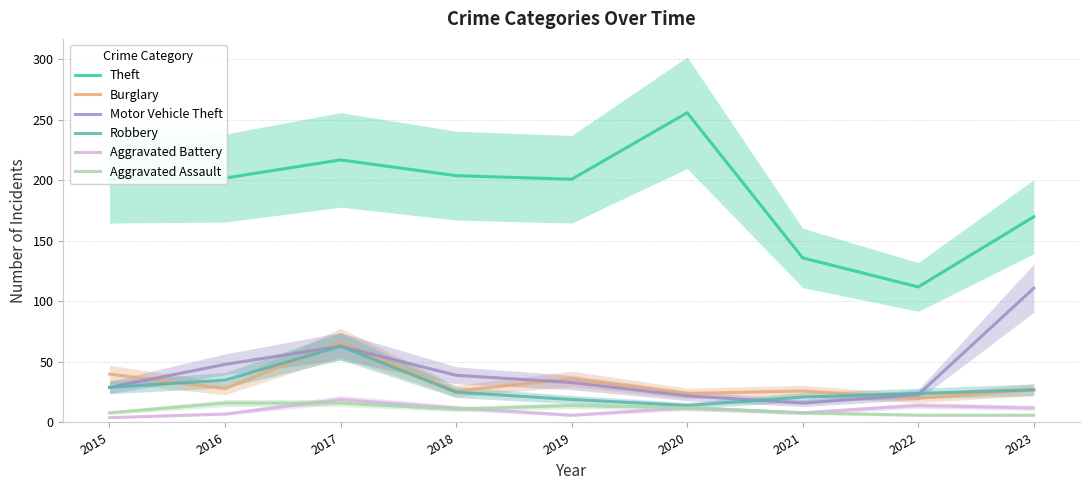

Reading left to right, extract all data points from this chart.

Theft: 2015=201	2016=202	2017=217	2018=204	2019=201	2020=256	2021=136	2022=112	2023=170
Burglary: 2015=40	2016=28	2017=66	2018=26	2019=36	2020=24	2021=26	2022=20	2023=27
Motor Vehicle Theft: 2015=29	2016=48	2017=63	2018=39	2019=33	2020=22	2021=16	2022=23	2023=111
Robbery: 2015=29	2016=35	2017=63	2018=25	2019=19	2020=14	2021=21	2022=24	2023=27
Aggravated Battery: 2015=4	2016=7	2017=19	2018=12	2019=6	2020=12	2021=8	2022=14	2023=12
Aggravated Assault: 2015=8	2016=16	2017=16	2018=11	2019=14	2020=12	2021=8	2022=6	2023=6